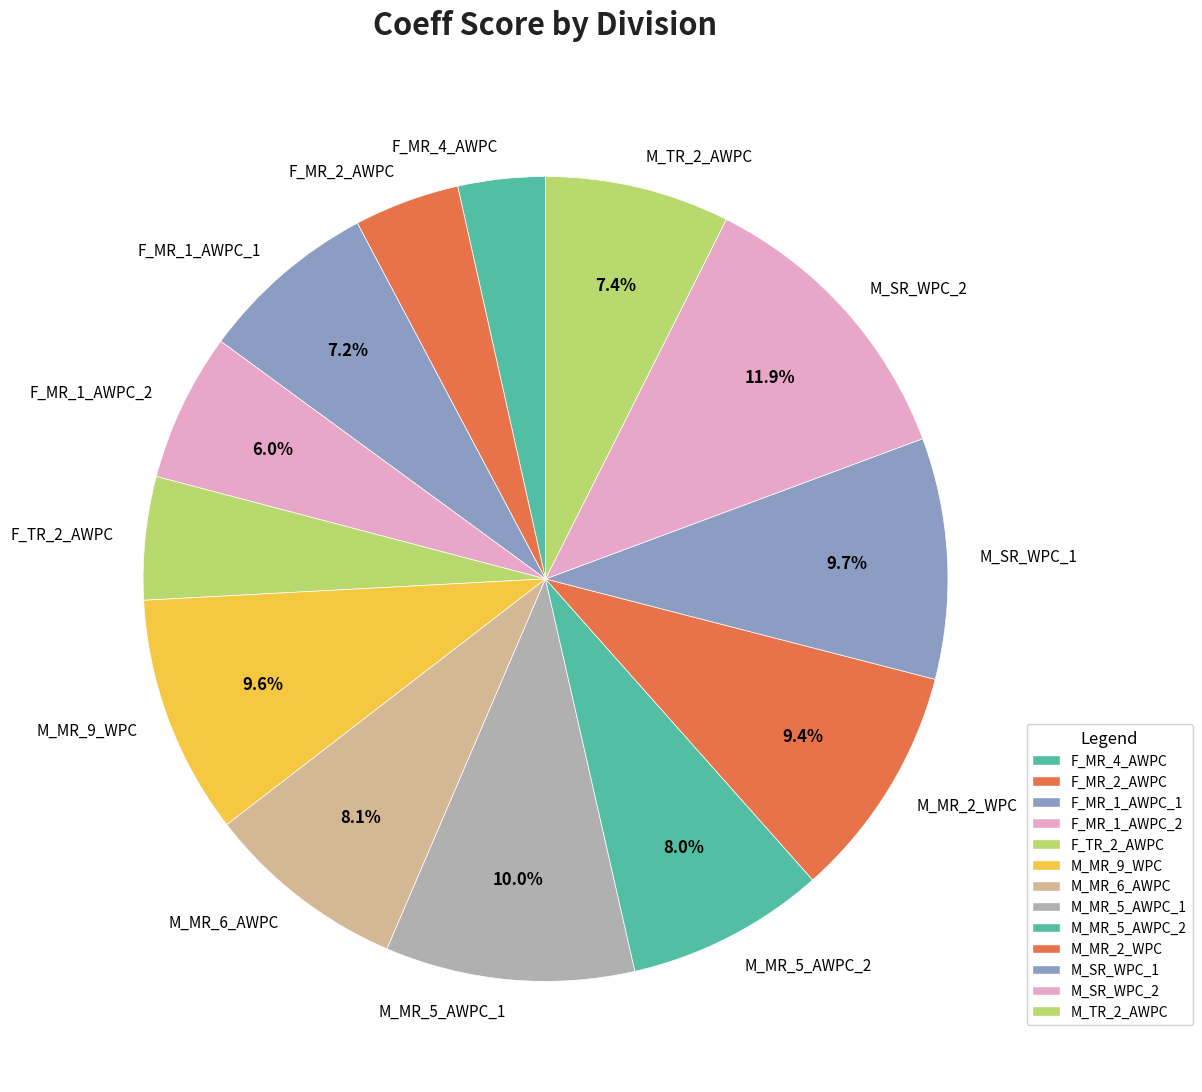

To the nearest percent, what percentage of the pie is F_MR_1_AWPC_2?

6%